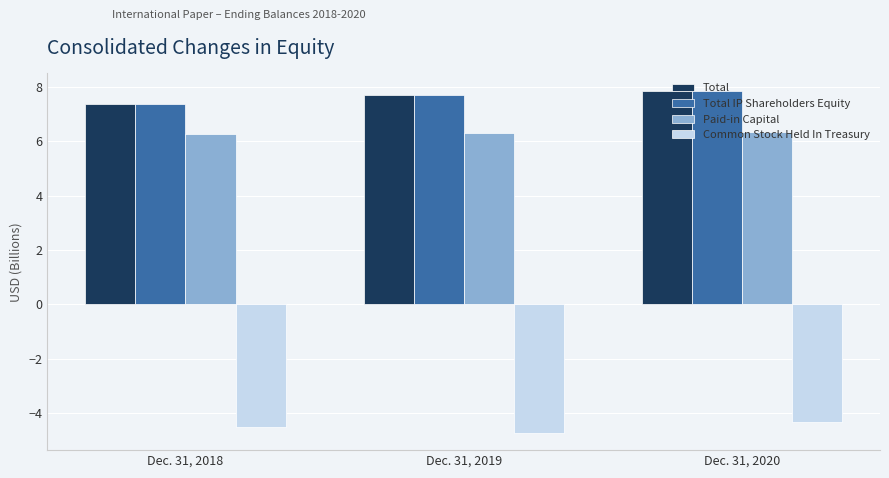

What is the approximate value of Total at Dec. 31, 2019?

7.7